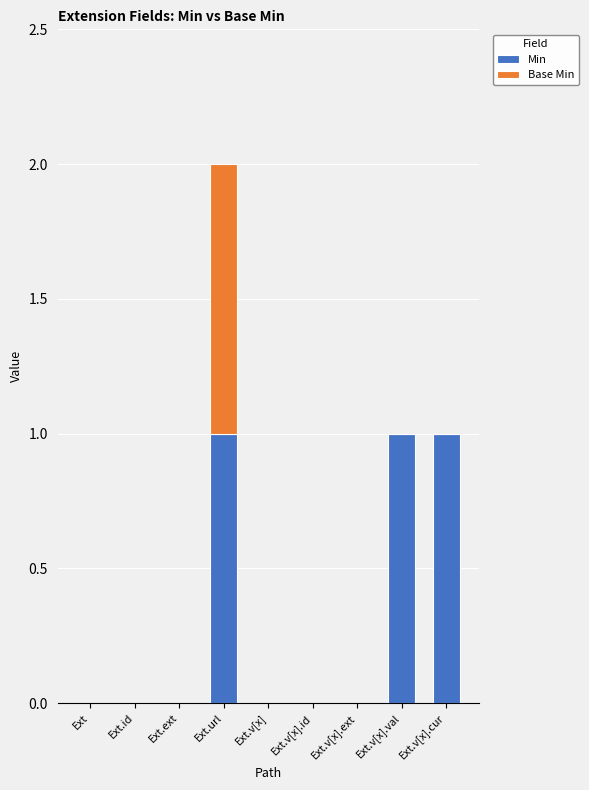

At which category is the sum across all series the highest?

Ext.url